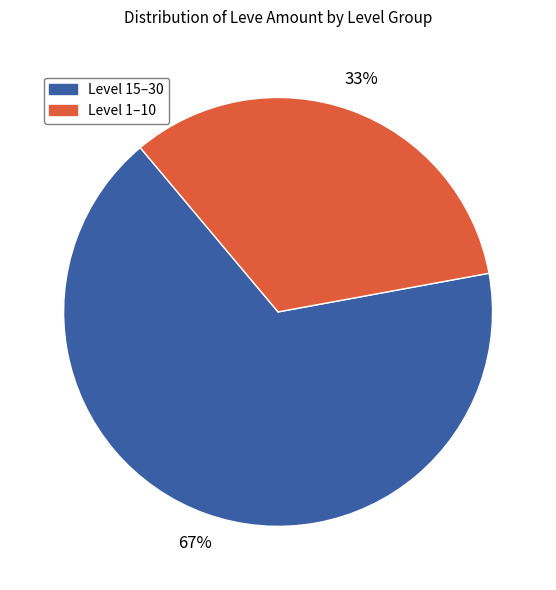

To the nearest percent, what is the difference between the largest and smallest slice percentages?

34%